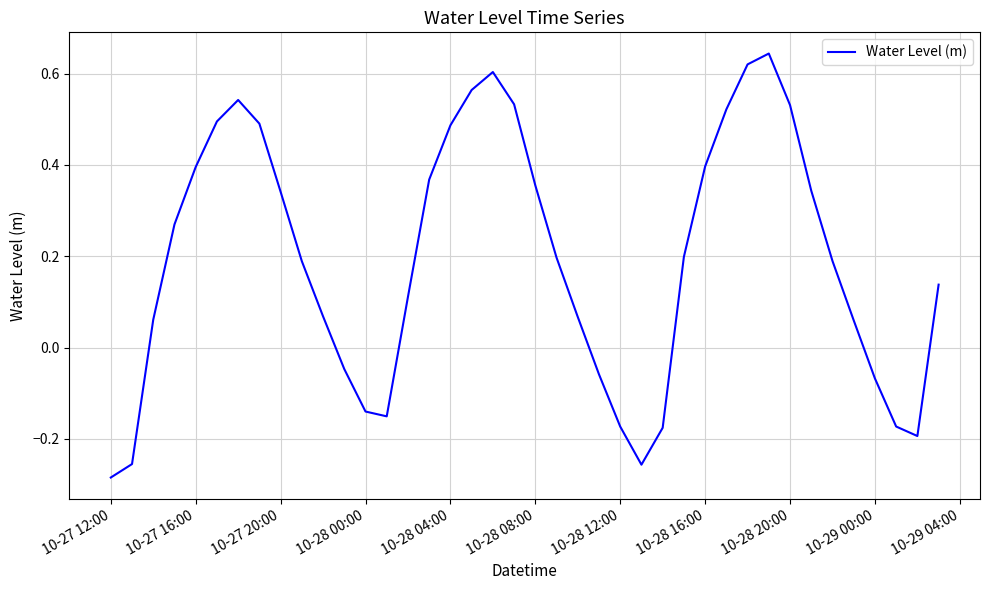

What is the difference between the second highest and minimum values?

0.9